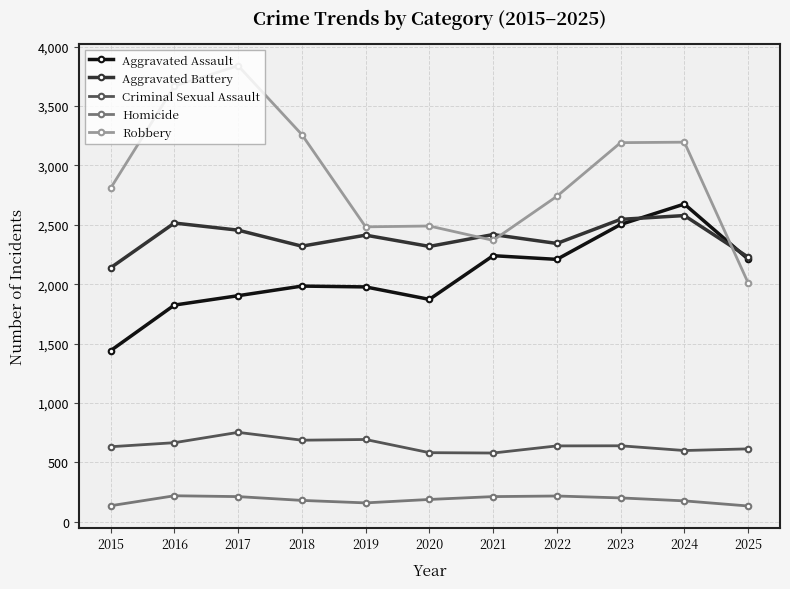

The Robbery series shows 5001 at 2024. True or false?

False